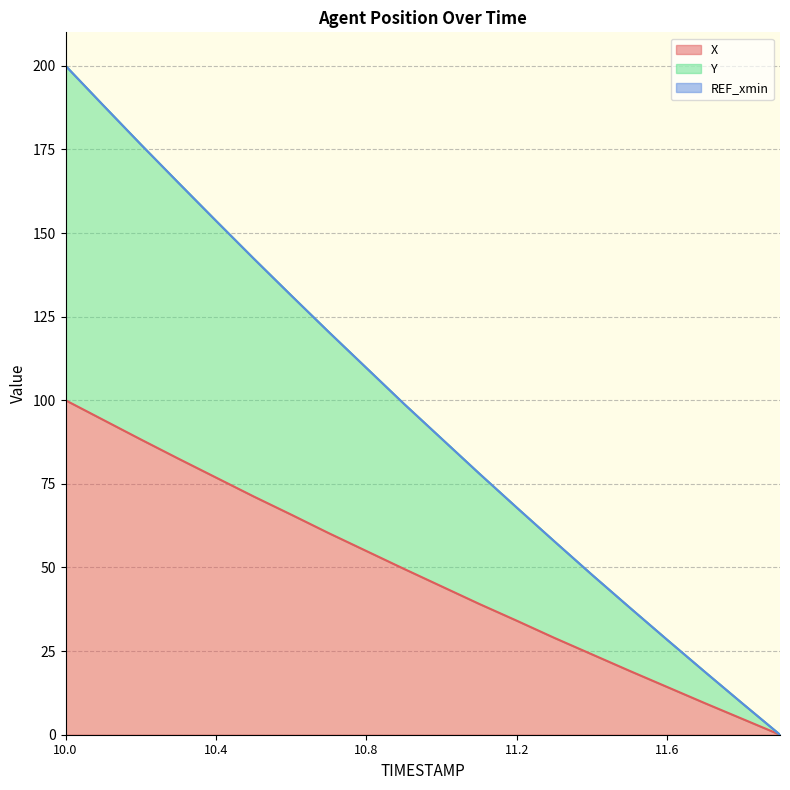

What is the highest value of the X series?

100.0